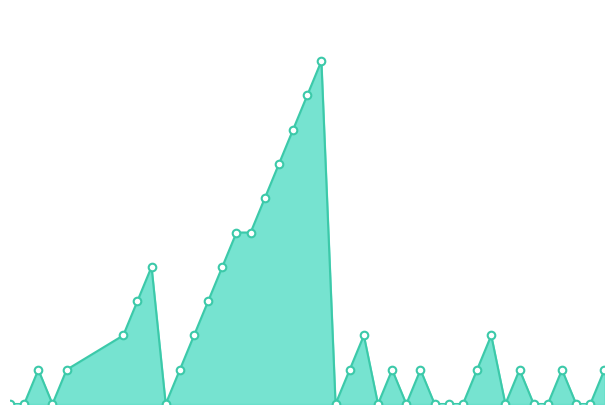

Does the chart have visible grid lines?

No